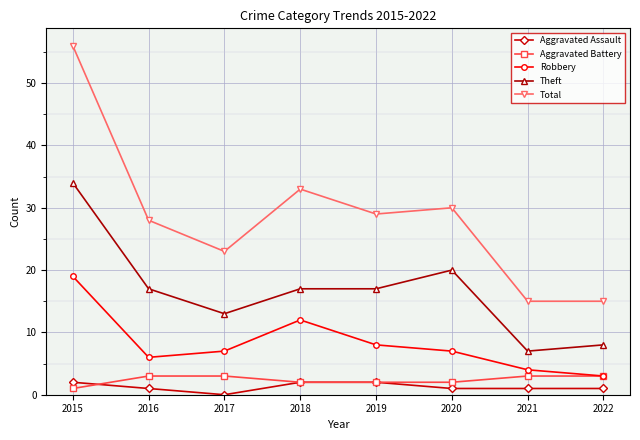

What is the spread (max minus min) of values at 2016?

27